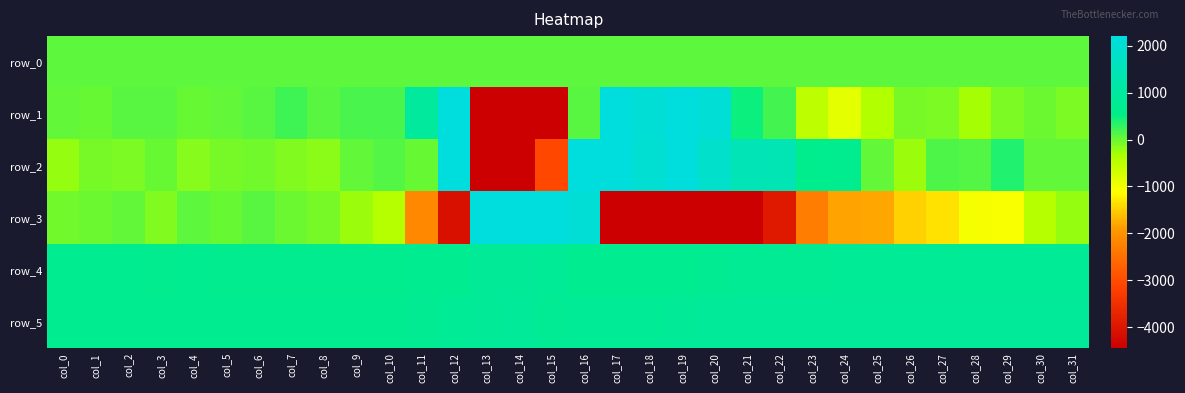

How many distinct data groups are displayed?

6